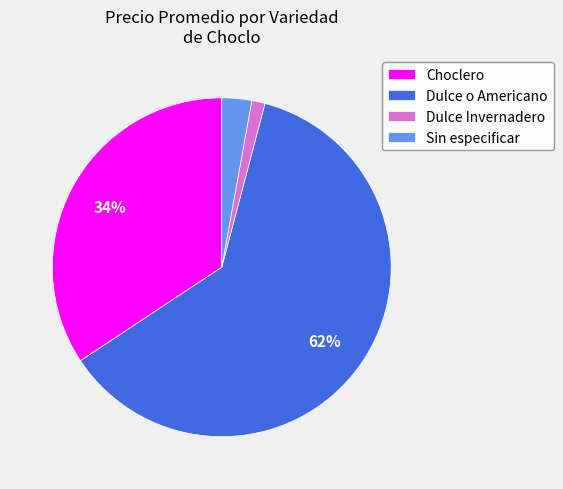

What percentage is the Dulce Invernadero slice, to the nearest percent?

1%